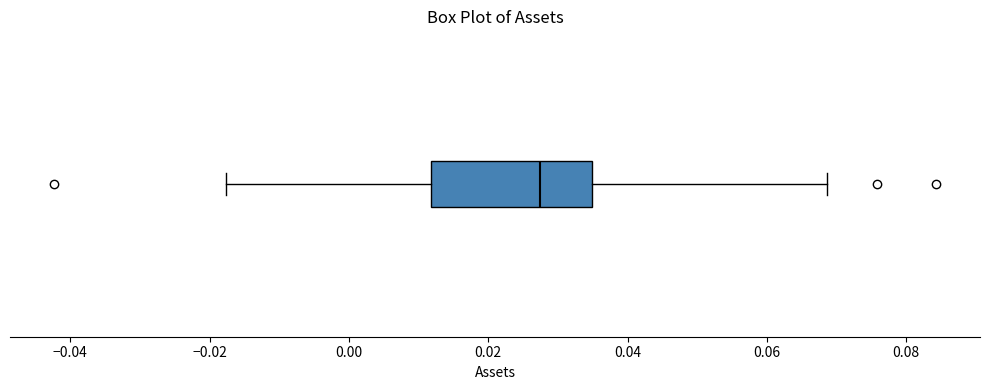

Read this box plot against the x-axis: the position of the median line, the range covered by the box, and the ends of both whiskers. The values are not printed on the chart, so give them approximately, as read against the axis.

median 0.028, box 0.012 to 0.034, whiskers -0.018 to 0.068